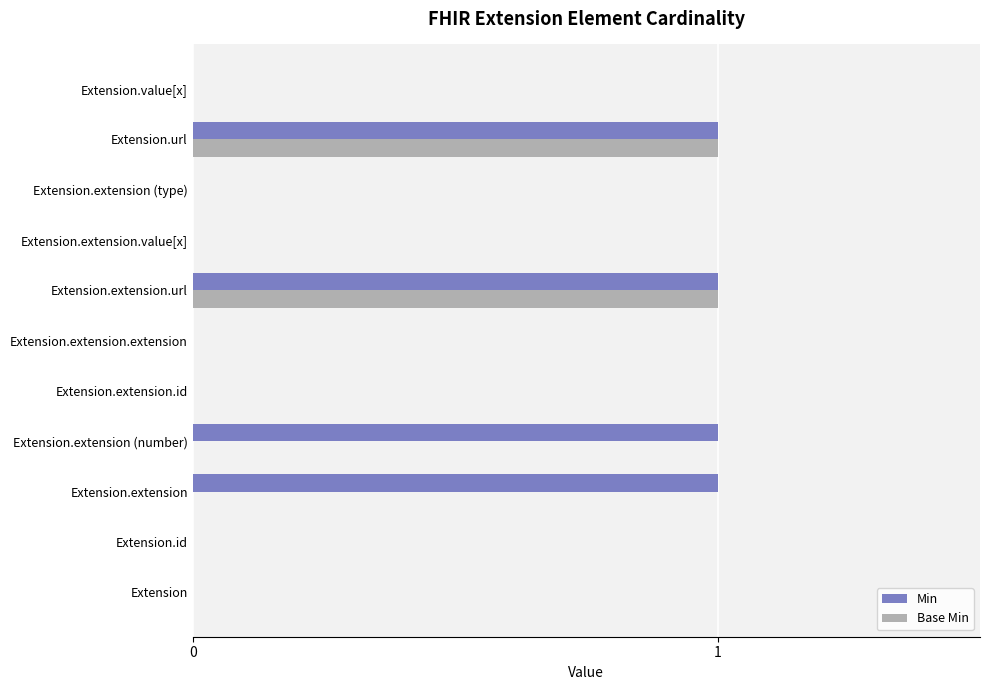

The Min series shows -1 at Extension.extension (type). True or false?

False